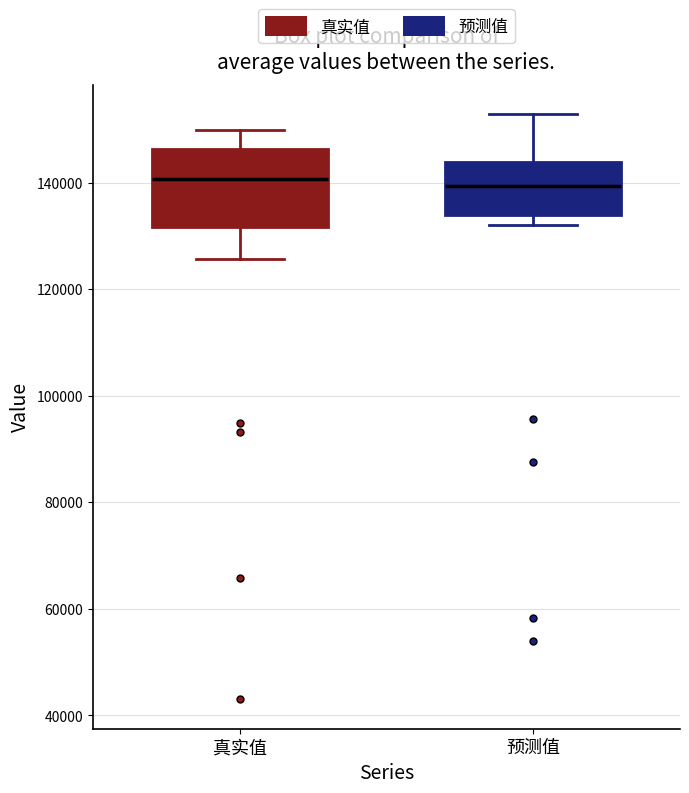

Where is the upper edge of the box for 预测值 on the y-axis? The values are not printed on the chart, so give them approximately, as read against the axis.

144000